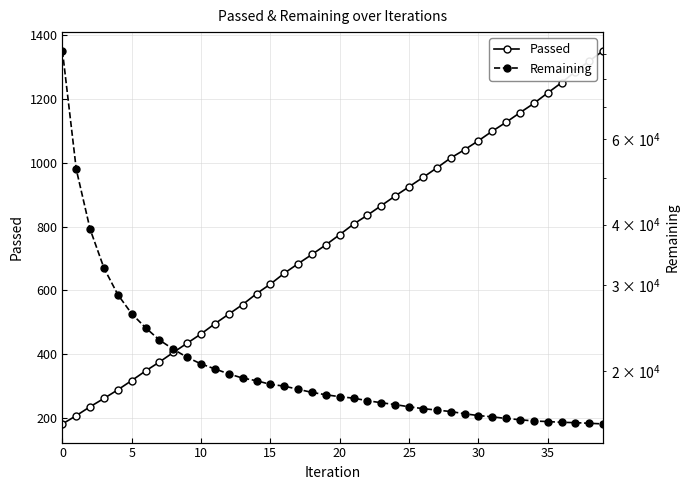

True or false: Passed and Remaining cross at least once.

False